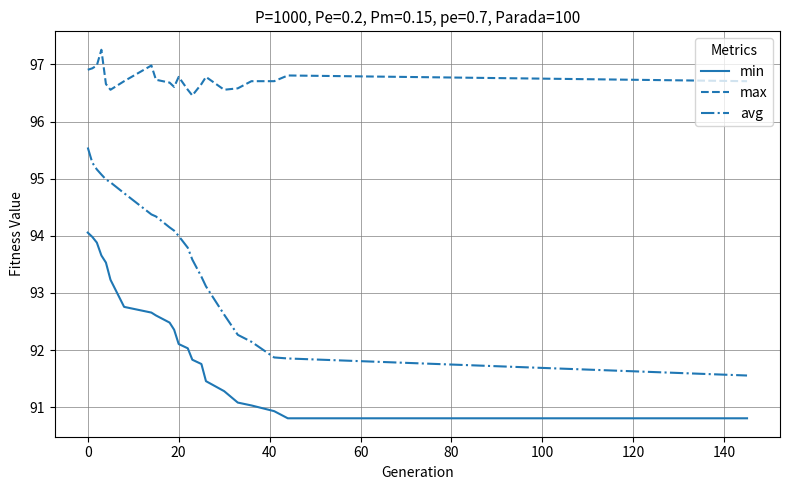

Which series has the largest total across all categories?

max